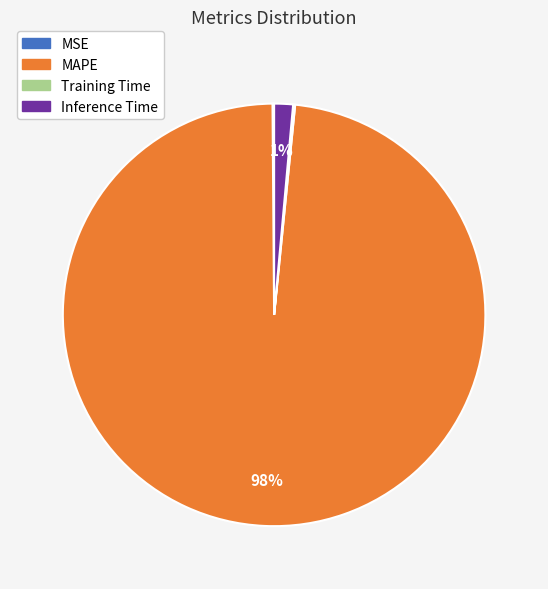

To the nearest percent, what is the average slice percentage?

25%